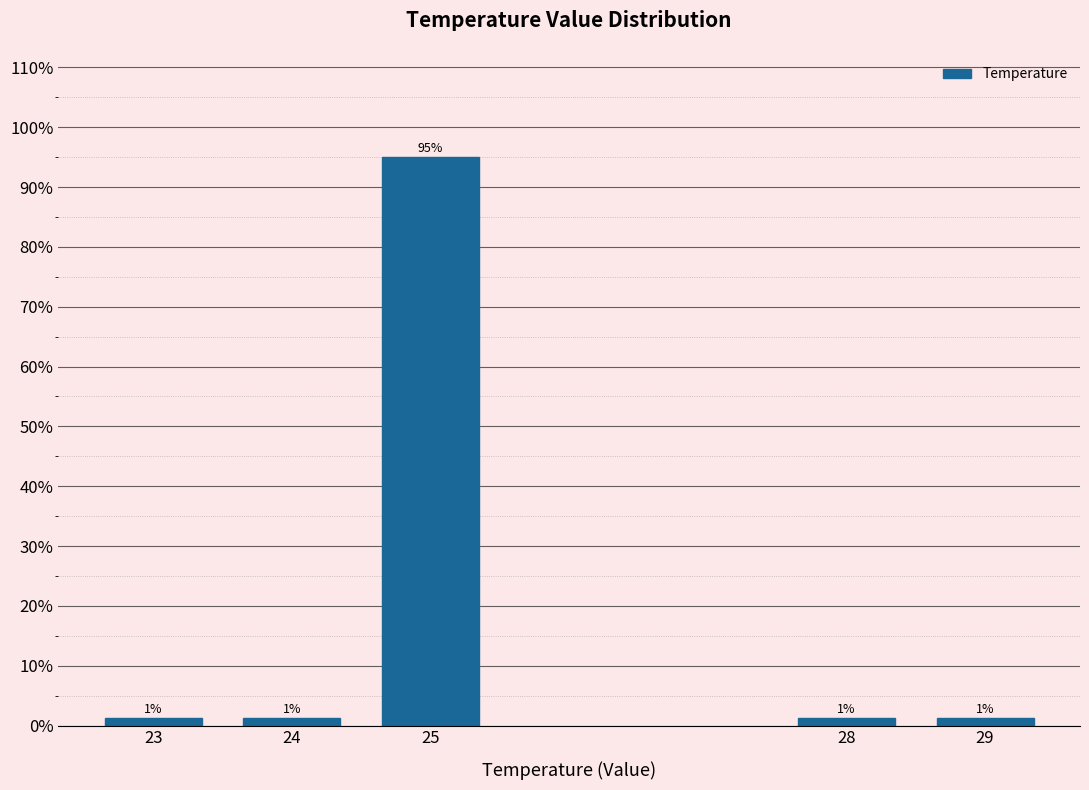

Does the chart contain any negative values?

No